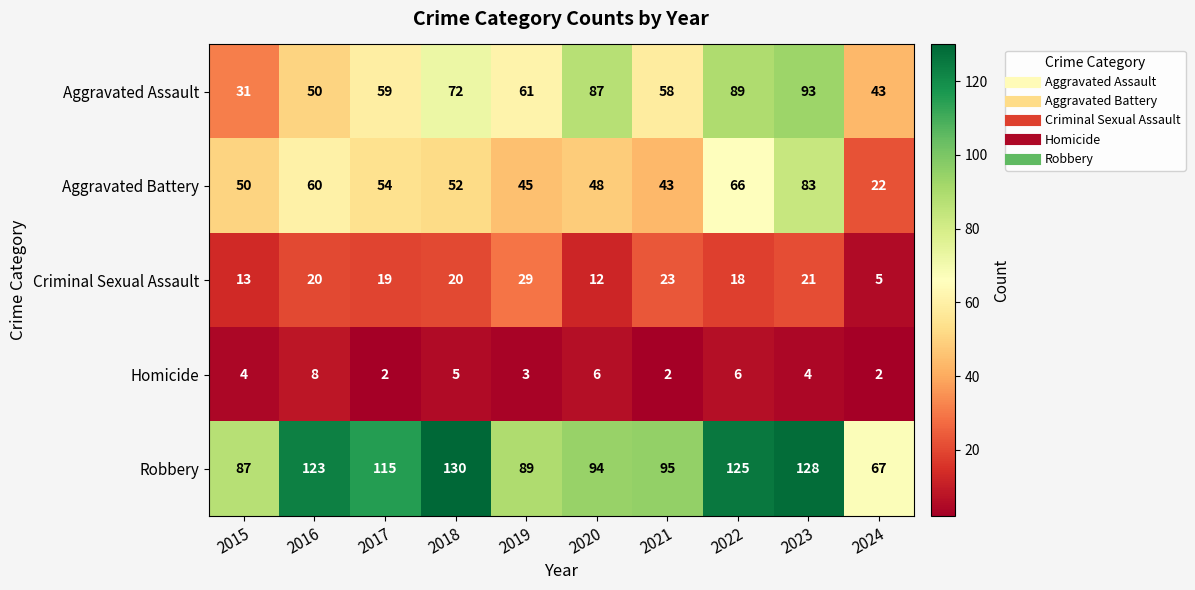

What is the difference between the maximum and minimum values in the Criminal Sexual Assault series?

24